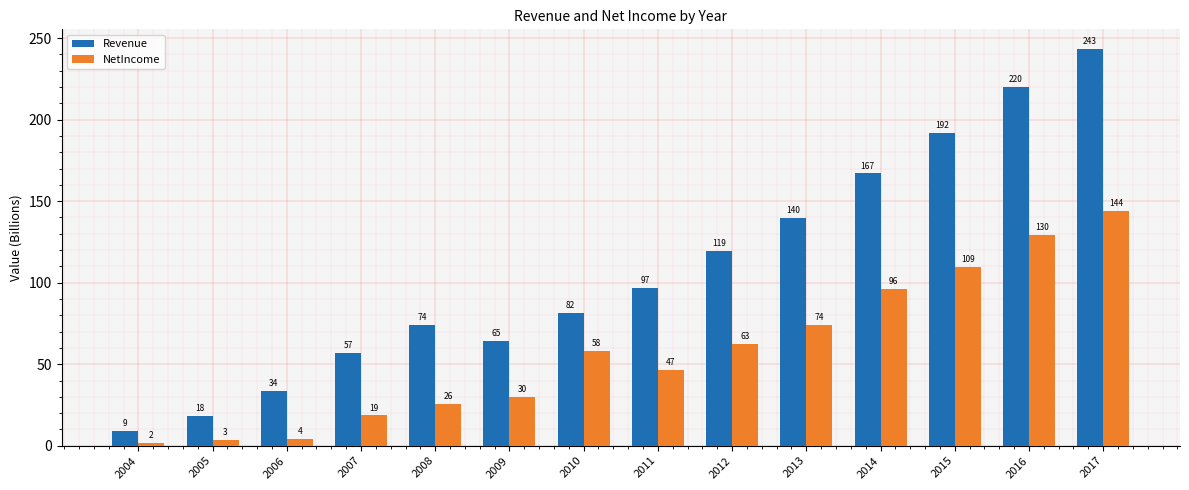

The value of Revenue at 2009 is 64.5. True or false?

True